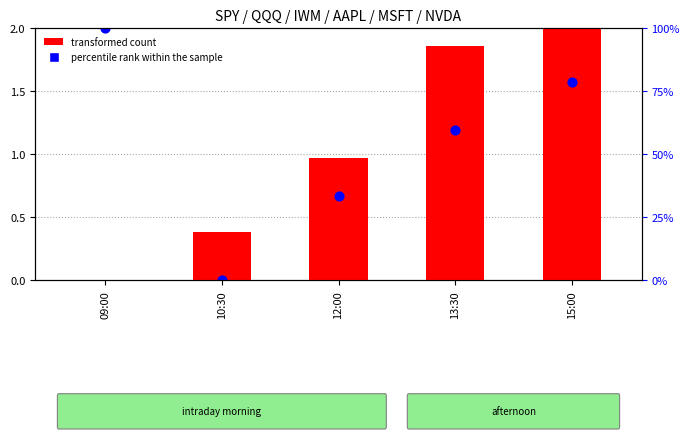

Which series has the largest total across all categories?

percentile rank within the sample